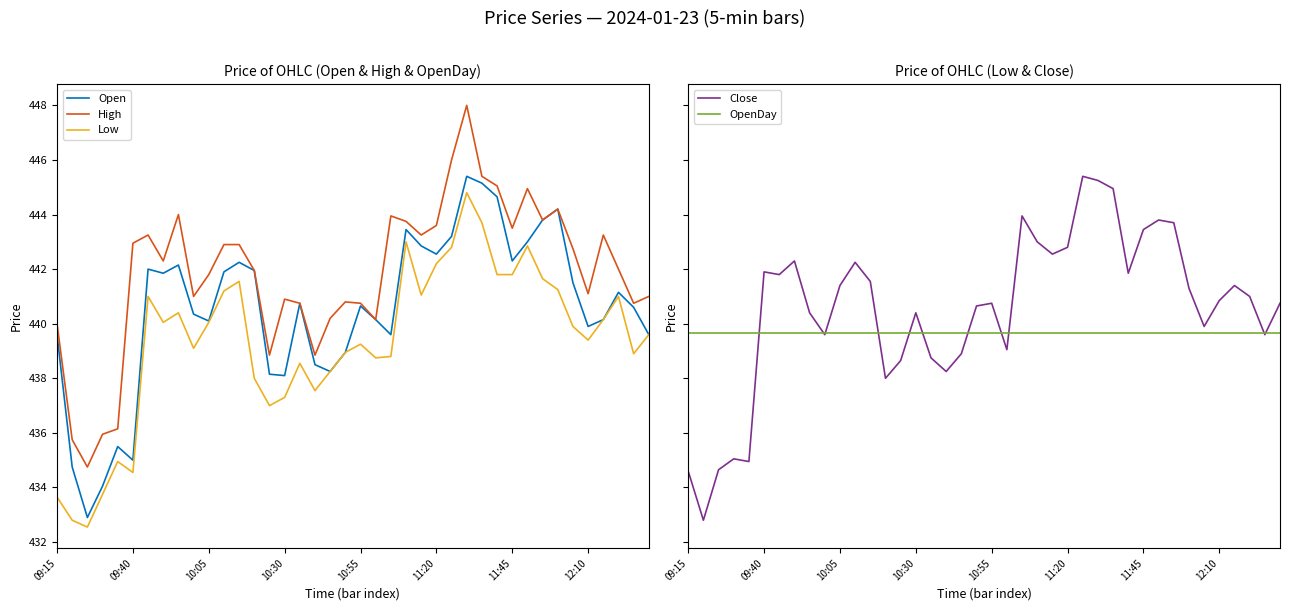

True or false: Close has a value of 707.9 at 17.

False